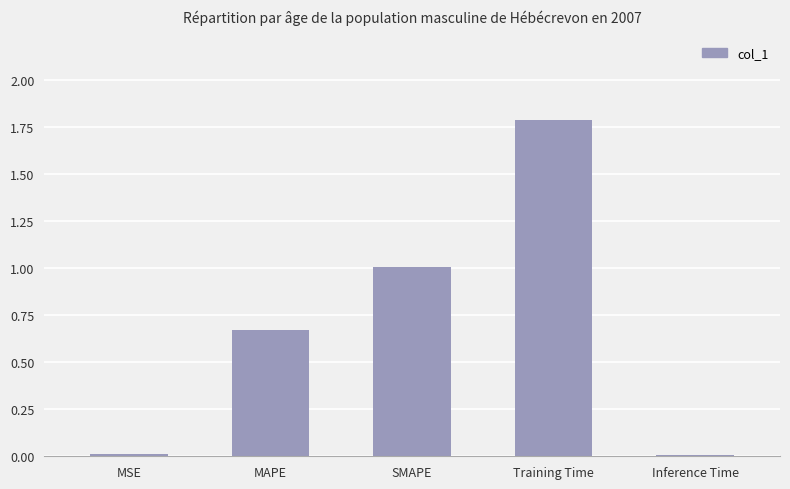

Which label corresponds to the largest value in the chart?

Training Time